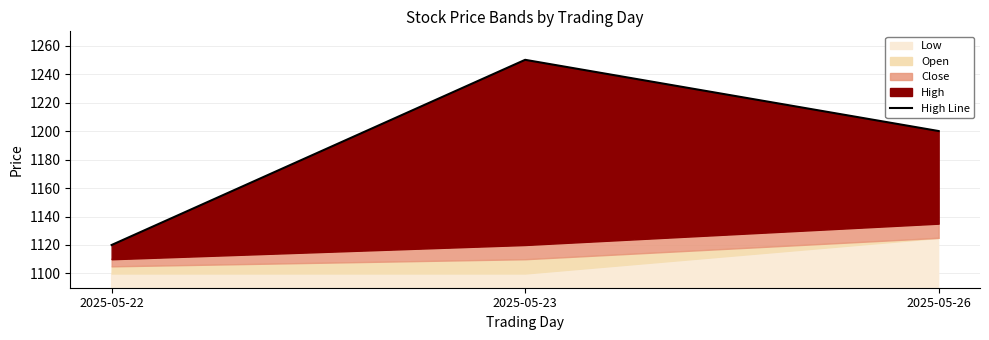

True or false: the data shows 547 at 2025-05-22.

False